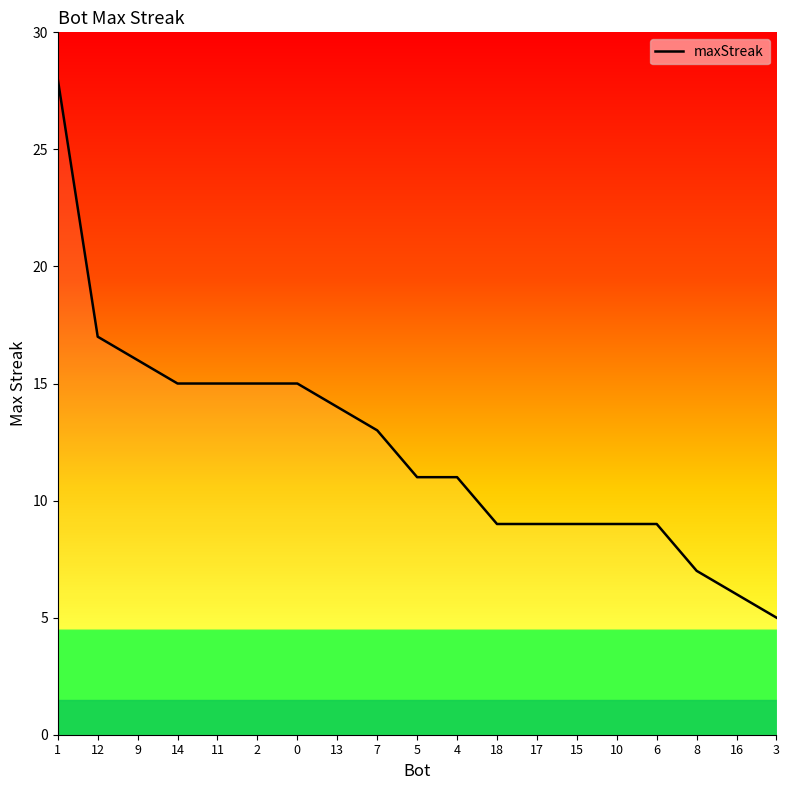

Approximately how many times larger is the value at 15 compared to 0?

0.6